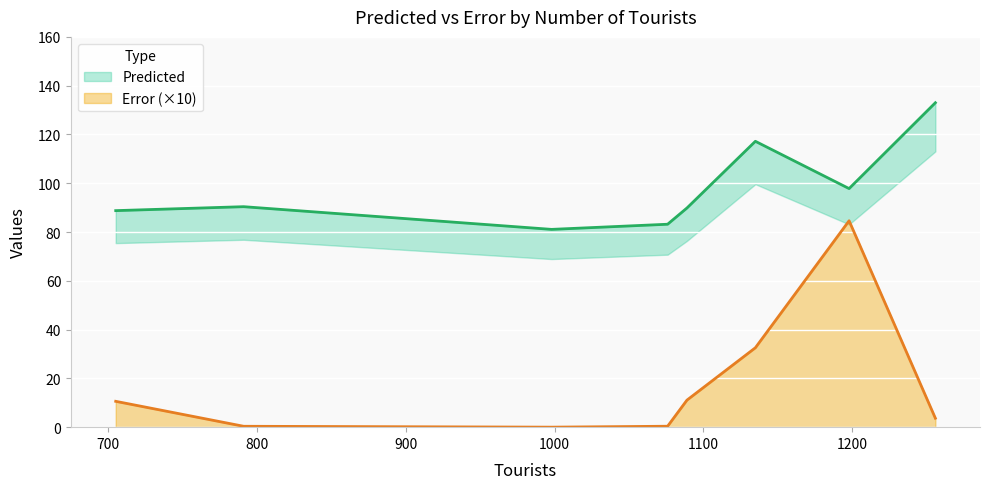

Which category has the lowest value across all series?

998